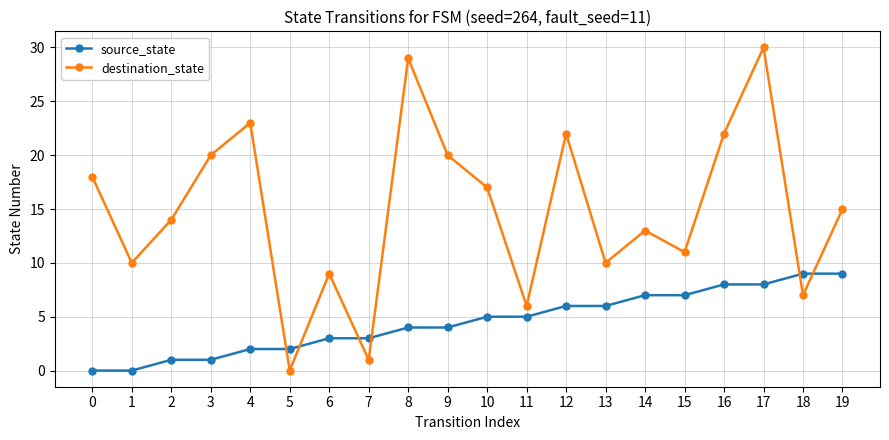

In destination_state, how many points are lower than both neighbors (excluding endpoints)?

7